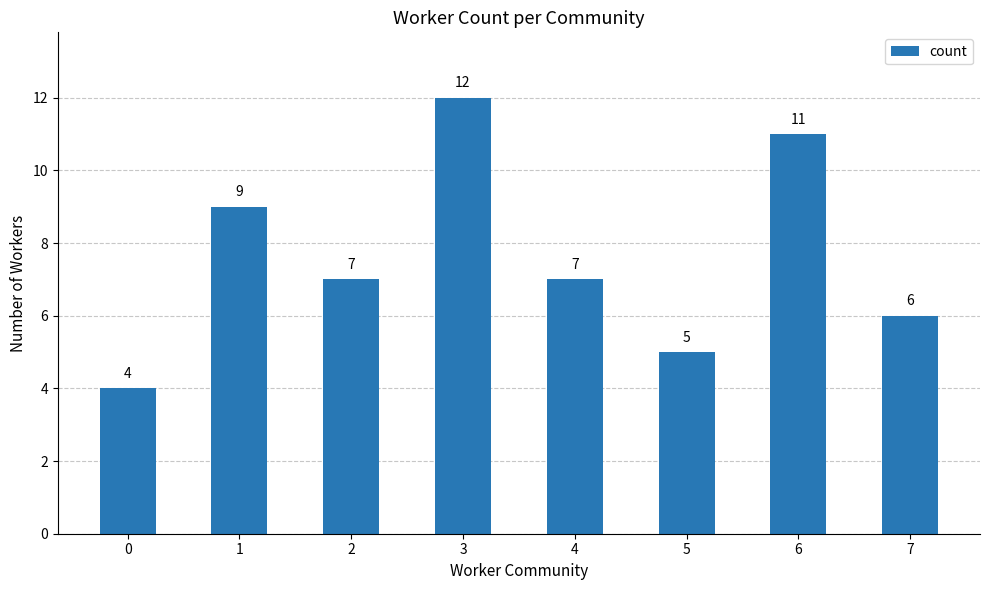

True or false: the data shows 2 at 2.

False